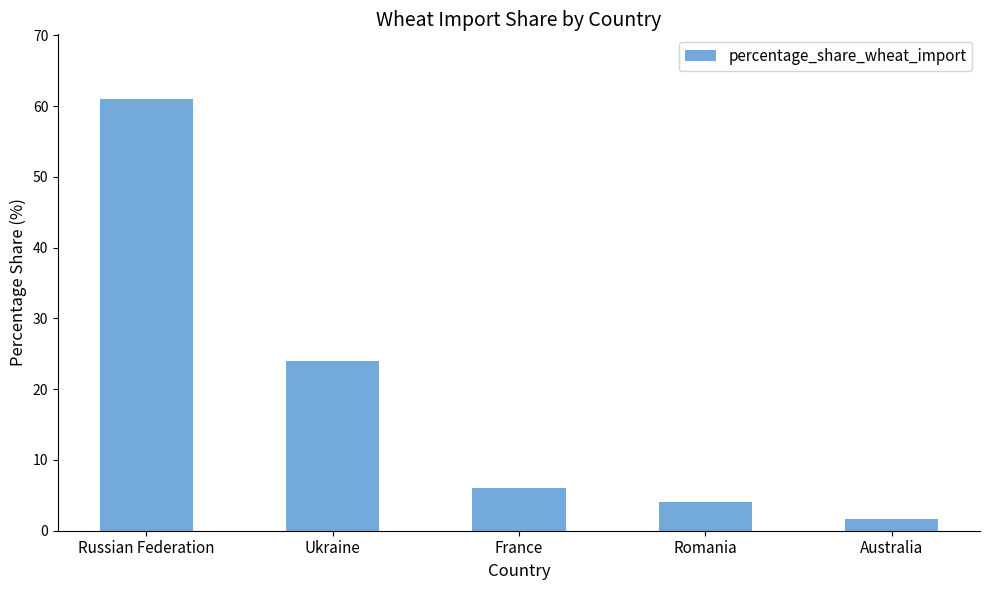

What is the sum of all values?

96.7